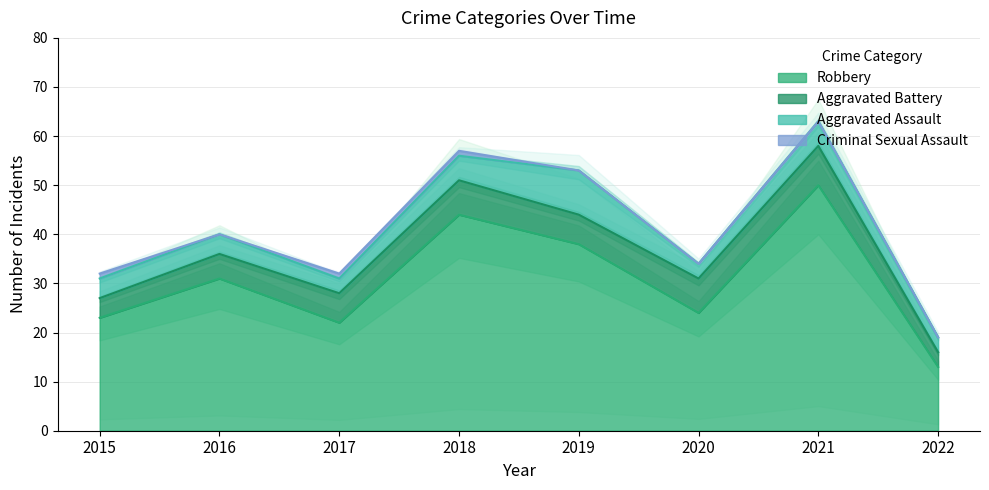

Reading left to right, what are all the values shown in this chart?

Aggravated Assault: 4	4	3	5	9	3	5	3
Aggravated Battery: 4	5	6	7	6	7	8	3
Criminal Sexual Assault: 1	0	1	1	0	0	0	0
Robbery: 23	31	22	44	38	24	50	13